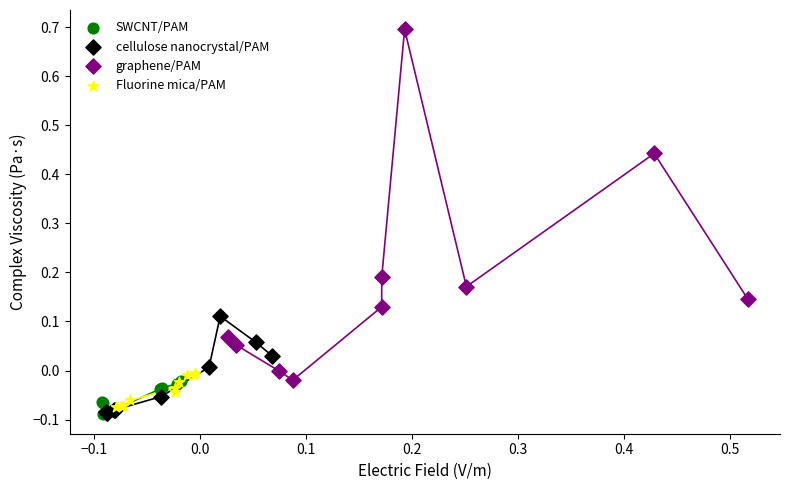

Which series has the largest Y range (max minus min)?

graphene/PAM